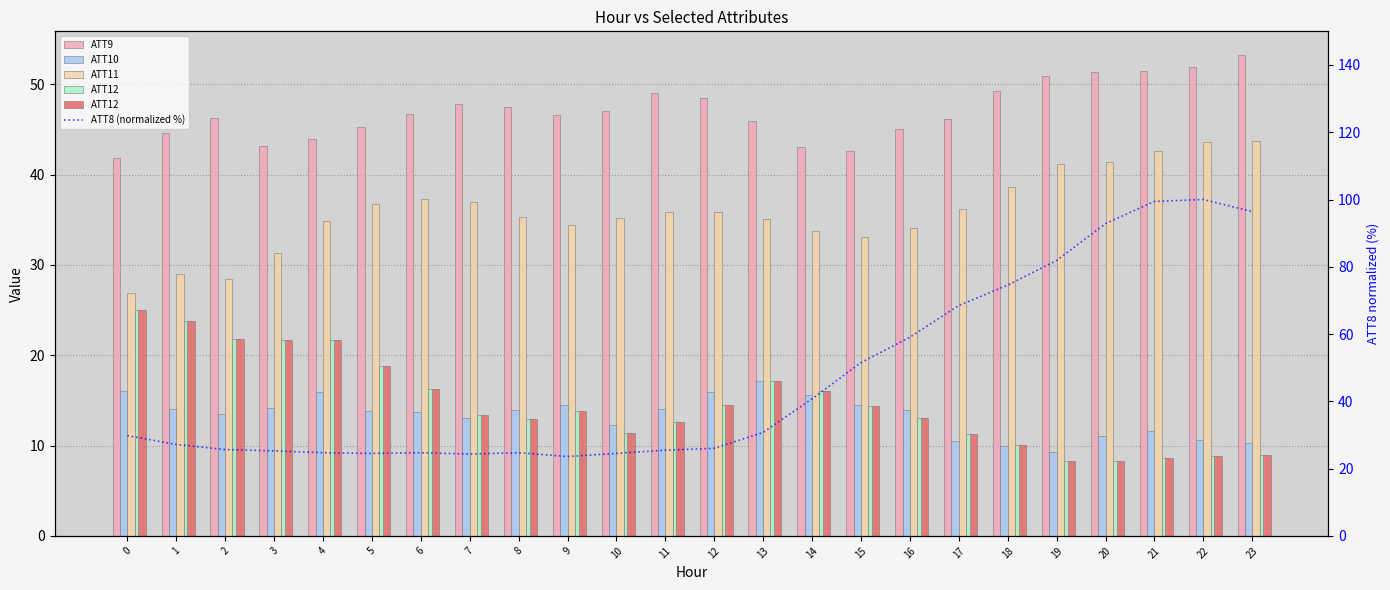

What is the sum of the ATT8 (normalized %) values at 14 and 19?

122.6